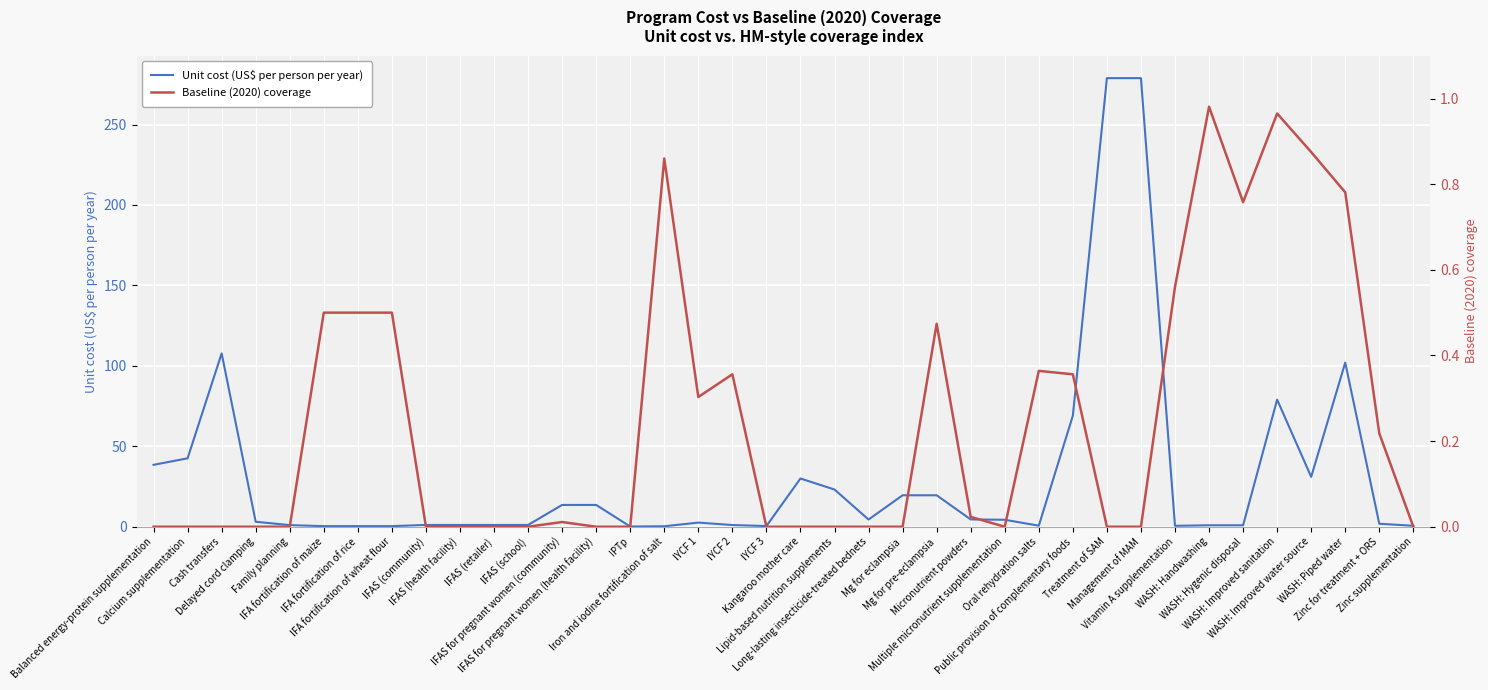

Reading left to right, transcribe all the data shown in this chart.

Unit cost (US$ per person per year): Balanced energy-protein supplementation=38.5	Calcium supplementation=42.5	Cash transfers=107.8	Delayed cord clamping=3.1	Family planning=1.0	IFA fortification of maize=0.4	IFA fortification of rice=0.4	IFA fortification of wheat flour=0.4	IFAS (community)=1.1	IFAS (health facility)=1.1	IFAS (retailer)=1.1	IFAS (school)=1.1	IFAS for pregnant women (community)=13.6	IFAS for pregnant women (health facility)=13.6	IPTp=0.1	Iron and iodine fortification of salt=0.3	IYCF 1=2.6	IYCF 2=1.1	IYCF 3=0.4	Kangaroo mother care=30.0	Lipid-based nutrition supplements=23.1	Long-lasting insecticide-treated bednets=4.5	Mg for eclampsia=19.6	Mg for pre-eclampsia=19.6	Micronutrient powders=4.5	Multiple micronutrient supplementation=4.3	Oral rehydration salts=0.6	Public provision of complementary foods=69.0	Treatment of SAM=278.8	Management of MAM=278.8	Vitamin A supplementation=0.6	WASH: Handwashing=0.9	WASH: Hygenic disposal=0.9	WASH: Improved sanitation=79.0	WASH: Improved water source=31.0	WASH: Piped water=102.0	Zinc for treatment + ORS=1.9	Zinc supplementation=0.6
Baseline (2020) coverage: Balanced energy-protein supplementation=0.0	Calcium supplementation=0.0	Cash transfers=0.0	Delayed cord clamping=0.0	Family planning=0.0	IFA fortification of maize=0.5	IFA fortification of rice=0.5	IFA fortification of wheat flour=0.5	IFAS (community)=0.0	IFAS (health facility)=0.0	IFAS (retailer)=0.0	IFAS (school)=0.0	IFAS for pregnant women (community)=0.0	IFAS for pregnant women (health facility)=0.0	IPTp=0.0	Iron and iodine fortification of salt=0.9	IYCF 1=0.3	IYCF 2=0.4	IYCF 3=0.0	Kangaroo mother care=0.0	Lipid-based nutrition supplements=0.0	Long-lasting insecticide-treated bednets=0.0	Mg for eclampsia=0.0	Mg for pre-eclampsia=0.5	Micronutrient powders=0.0	Multiple micronutrient supplementation=0.0	Oral rehydration salts=0.4	Public provision of complementary foods=0.4	Treatment of SAM=0.0	Management of MAM=0.0	Vitamin A supplementation=0.6	WASH: Handwashing=1.0	WASH: Hygenic disposal=0.8	WASH: Improved sanitation=1.0	WASH: Improved water source=0.9	WASH: Piped water=0.8	Zinc for treatment + ORS=0.2	Zinc supplementation=0.0